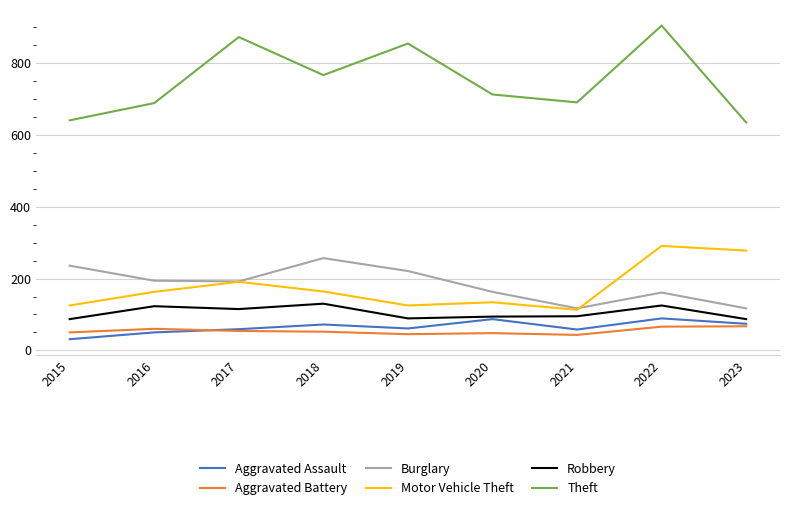

Which category has the highest value in the Burglary series?

2018